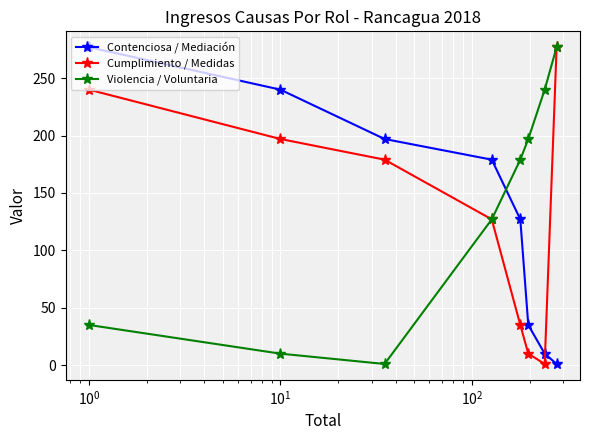

True or false: Cumplimiento / Medidas and Contenciosa / Mediación cross at least once.

True